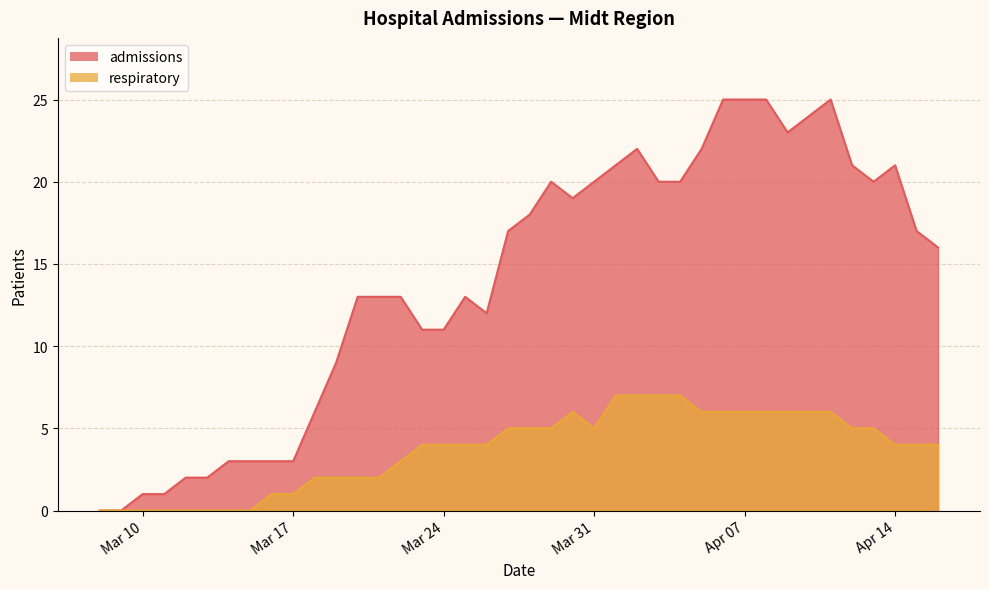

Where is the first local maximum for admissions?

2020-03-25